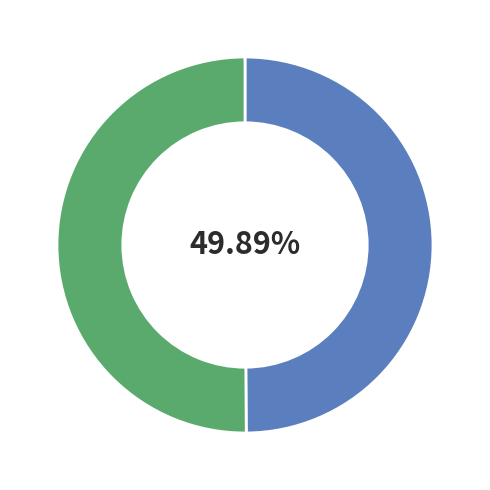

Is there any slice that represents more than half of the pie?

Yes